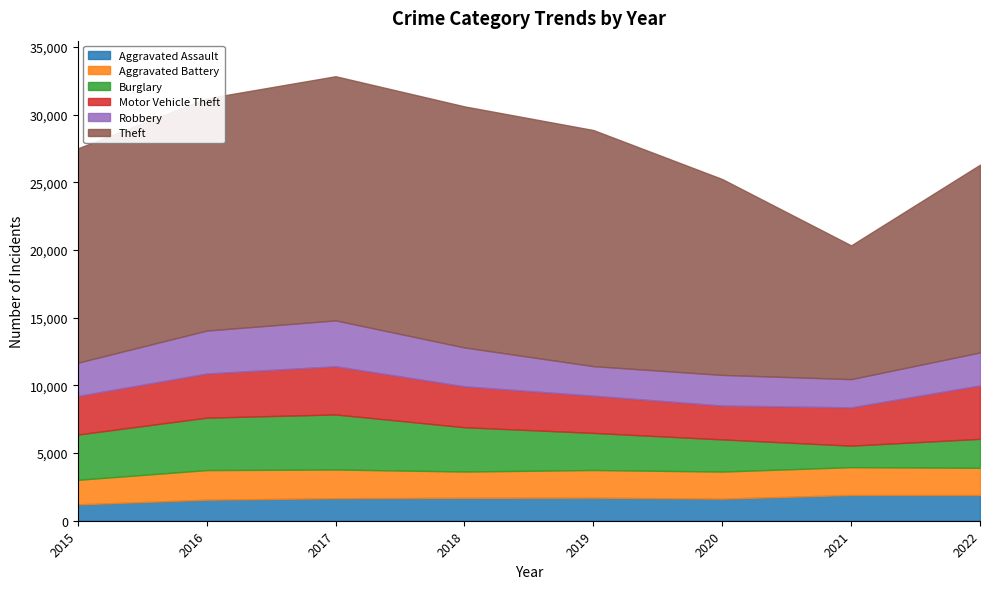

True or false: Motor Vehicle Theft and Aggravated Assault cross at least once.

False